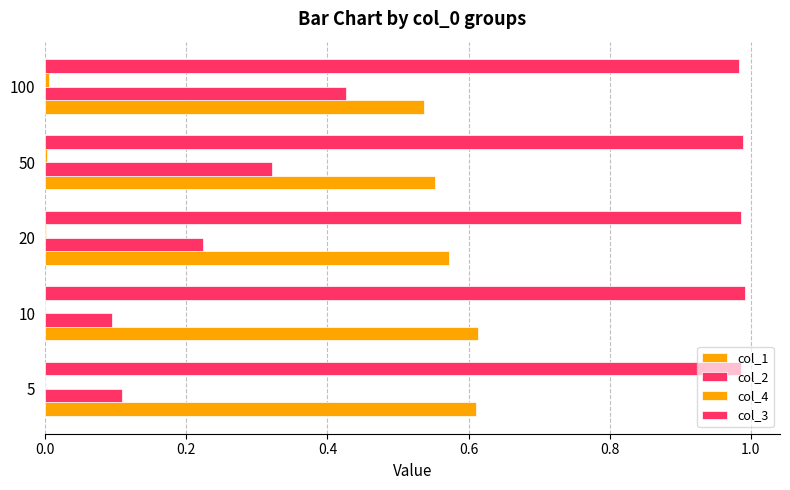

Which series has the largest range (max minus min)?

col_2